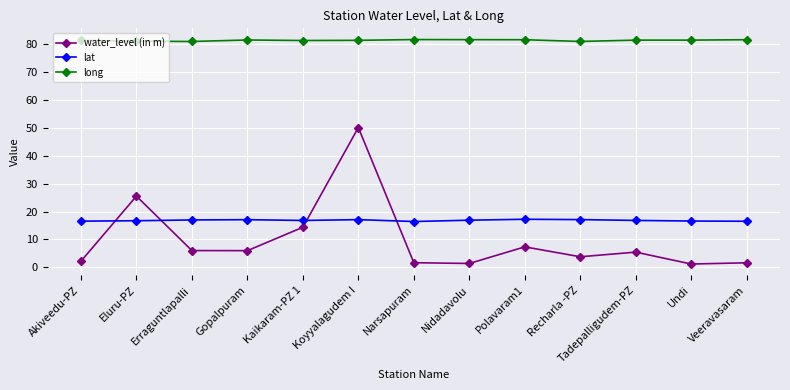

True or false: water_level (in m) has a value of 5.5 at Tadepalligudem-PZ.

True